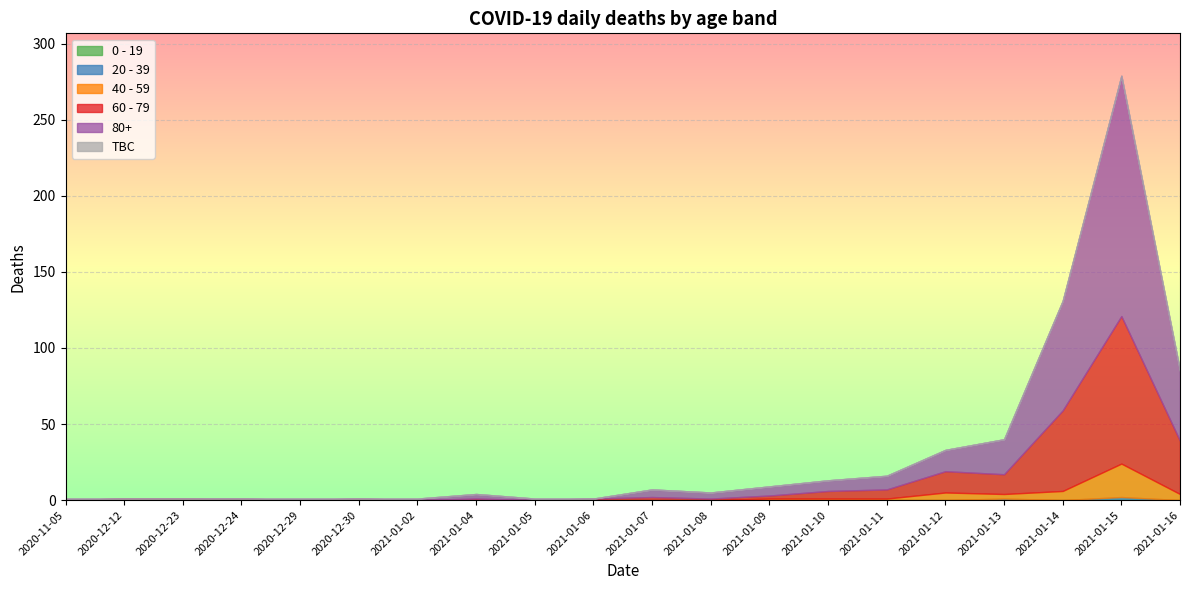

True or false: 0 - 19 and TBC intersect in this chart.

False